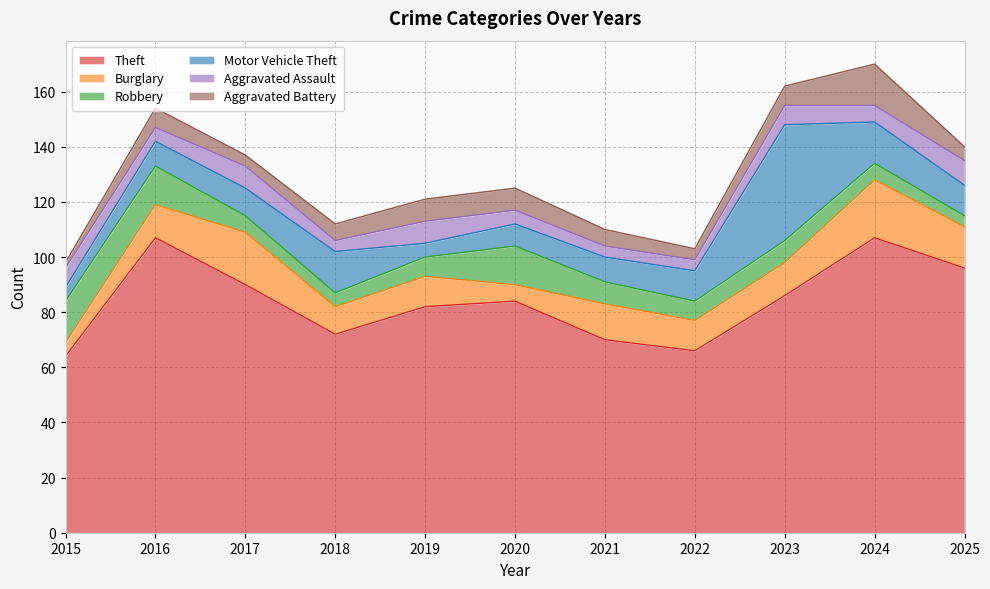

How many lines are shown in the chart?

6